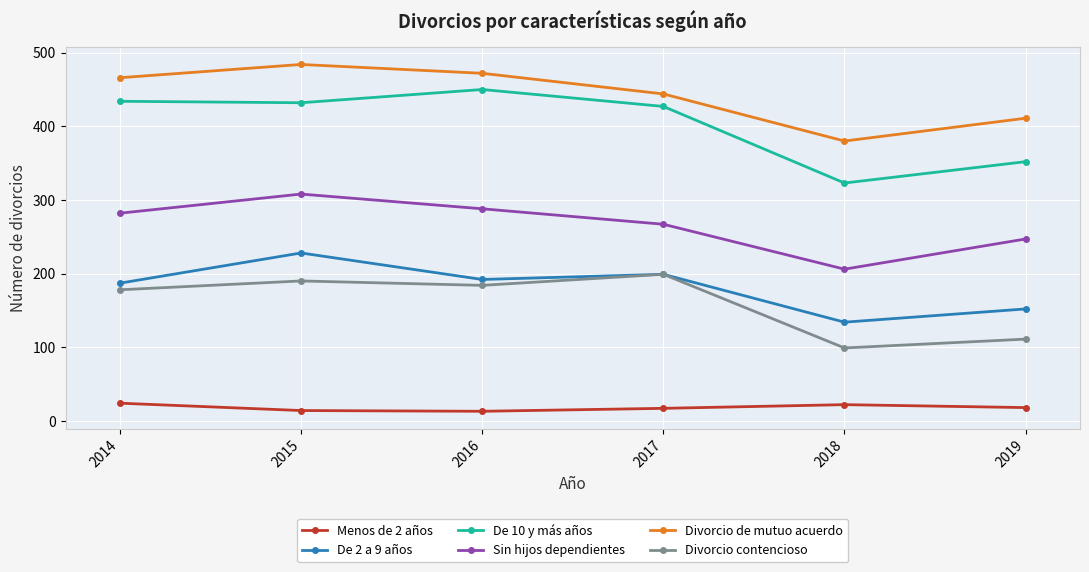

Which series has the largest range (max minus min)?

De 10 y más años